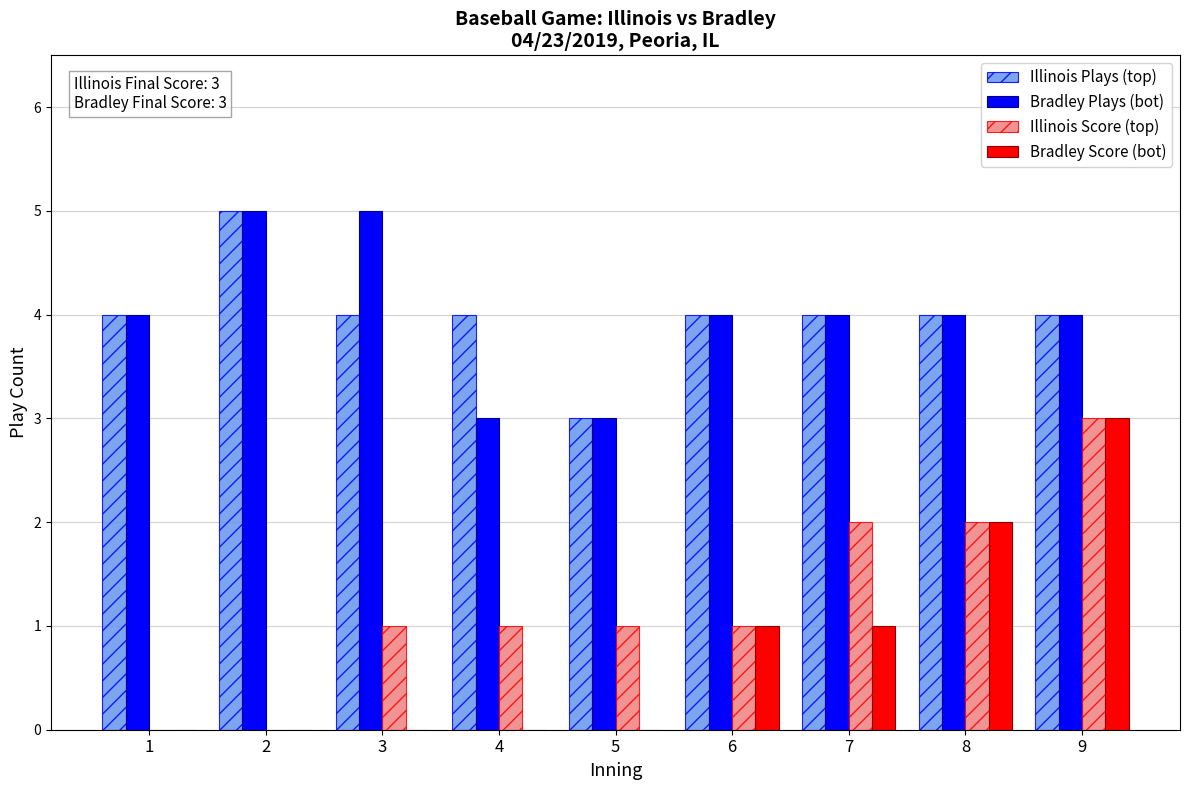

What is the sum of all Illinois Plays (top) values?

36